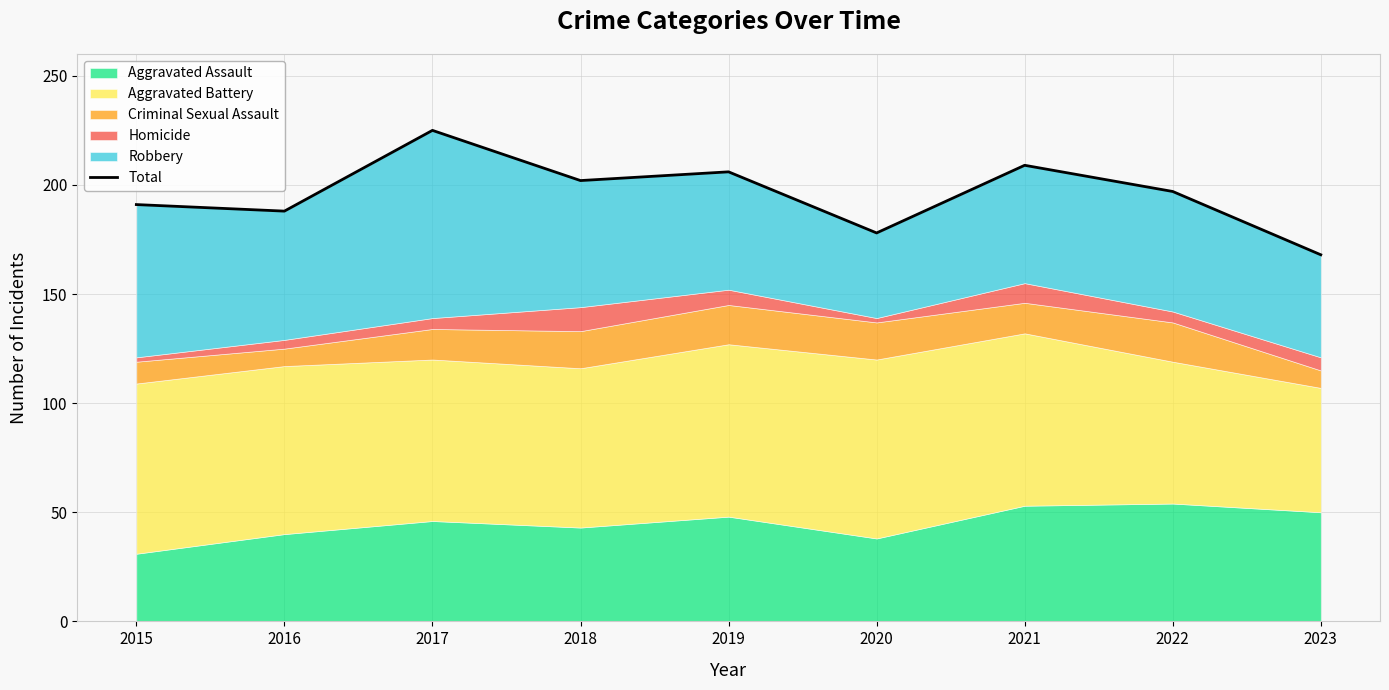

The chart shows a value of 78 at 2015. True or false?

False